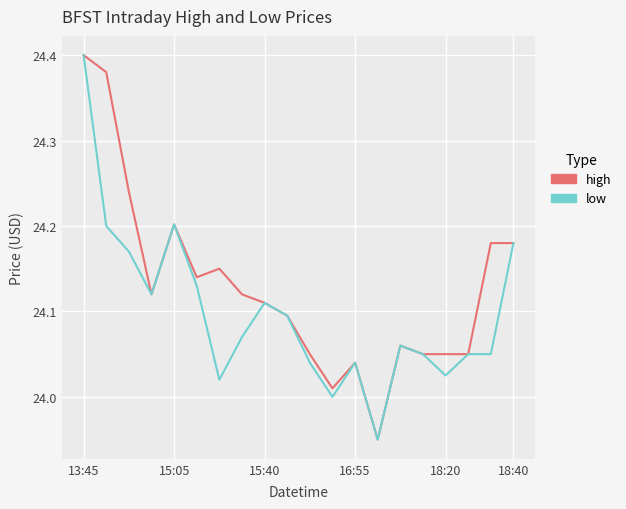

Which series has the largest total across all categories?

high